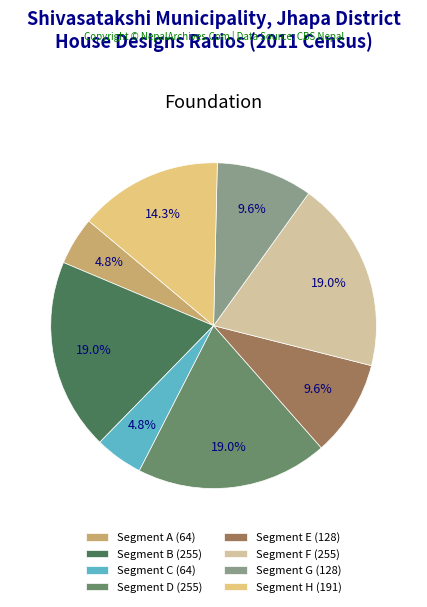

Does any single category account for the majority?

No